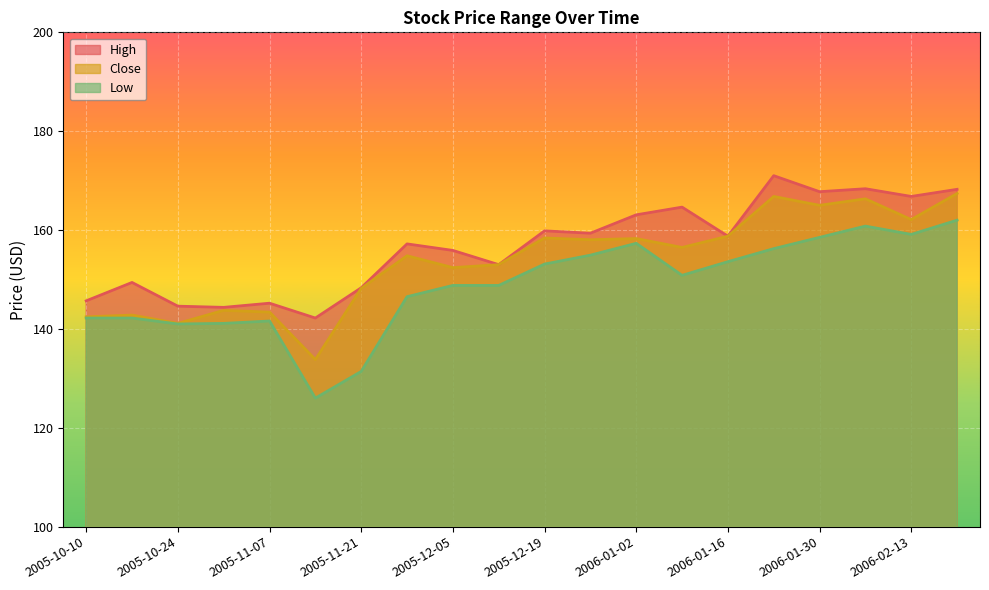

What is the total value across all series at 2005-12-12?

454.8